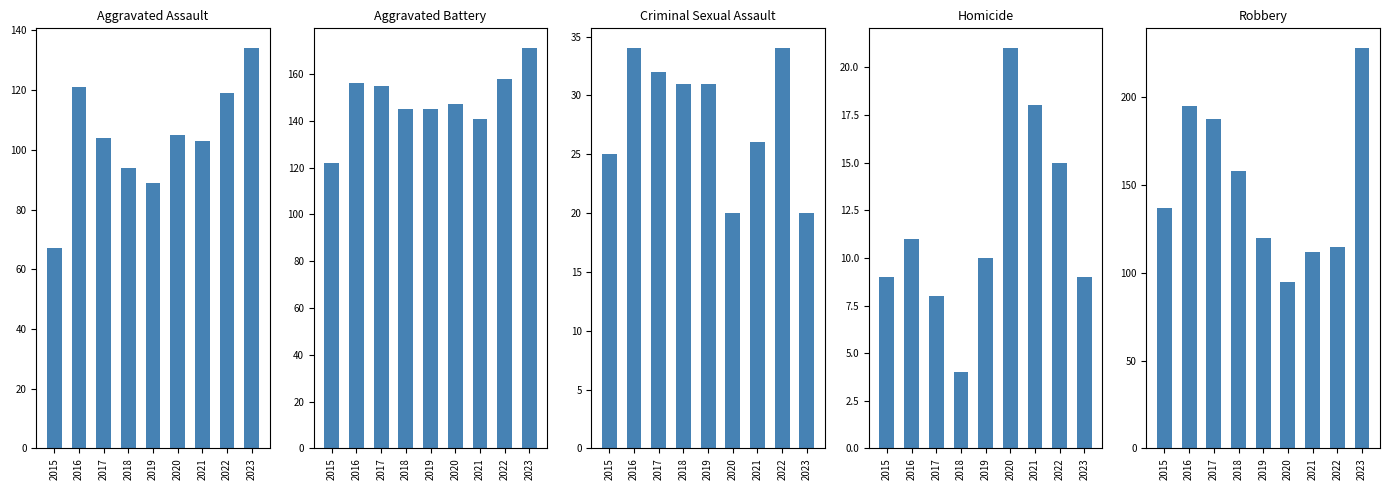

Rank the series by their maximum value, from lowest to highest.

Homicide, Criminal Sexual Assault, Aggravated Assault, Aggravated Battery, Robbery